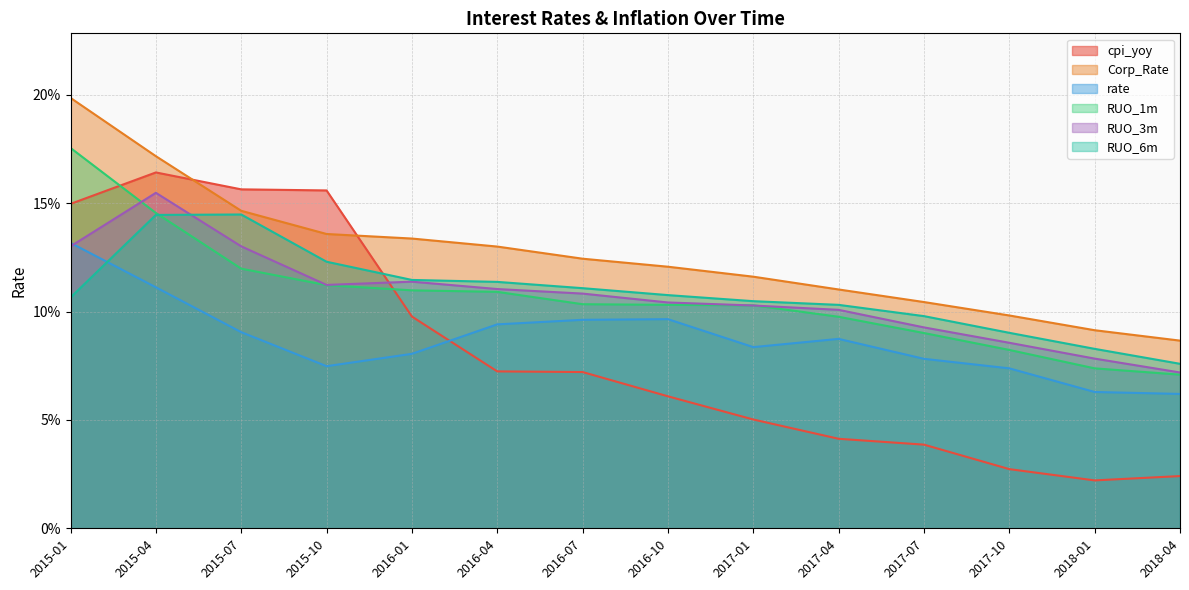

Which series has the widest spread of values?

cpi_yoy